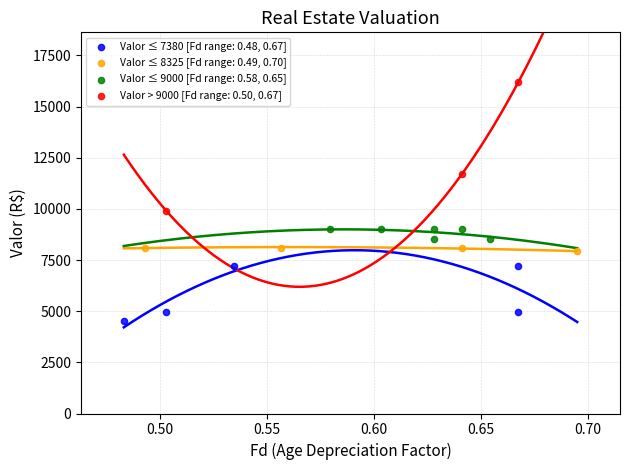

Which series reaches the minimum Y coordinate?

Valor ≤ 7380 [Fd range: 0.48, 0.67]